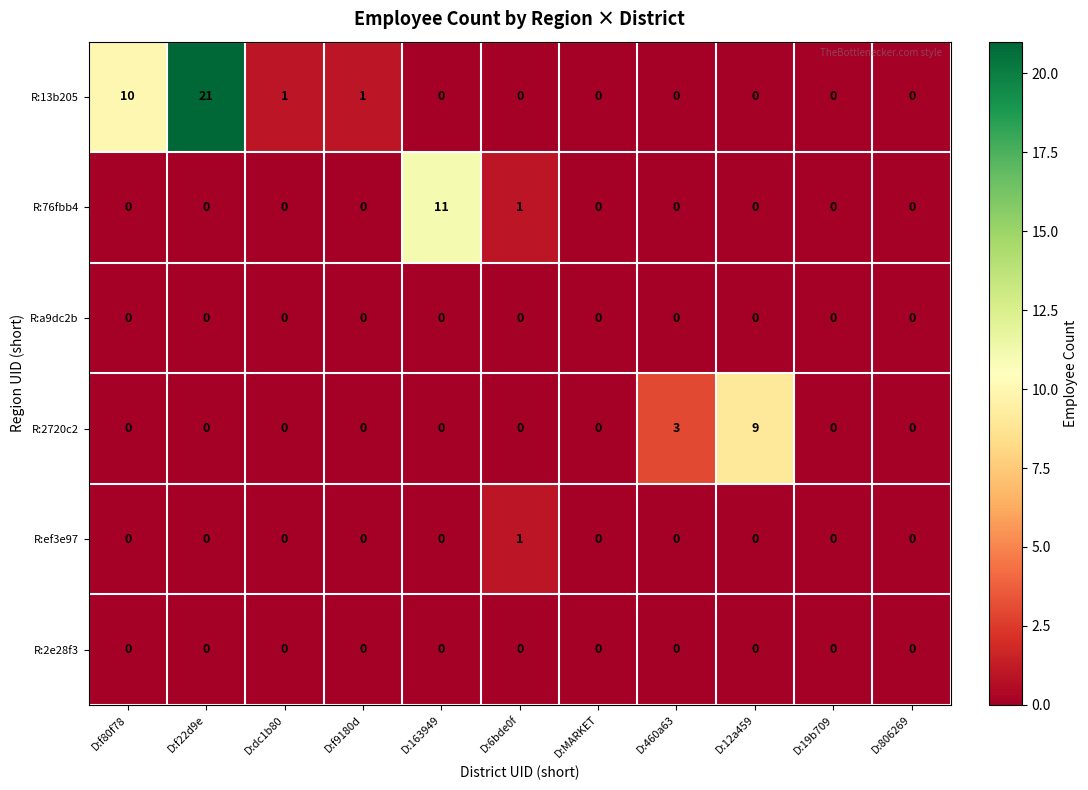

At how many categories does at least one series exceed 7?

4